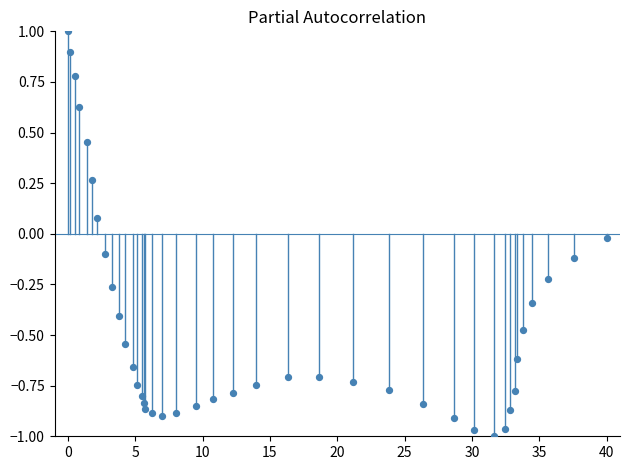

What is the range of X values (max minus min)?

40.0